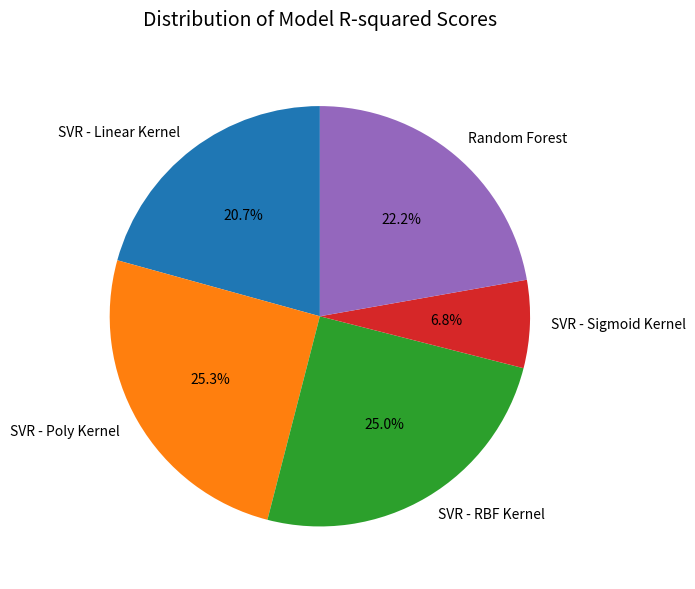

True or false: Random Forest accounts for 13% of the total.

False